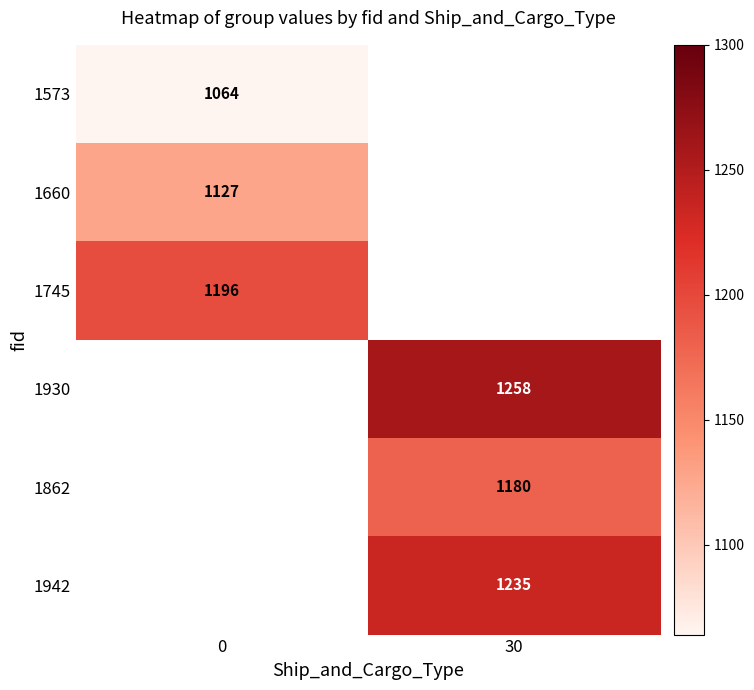

The value of 1930 at 30 is 1913. True or false?

False